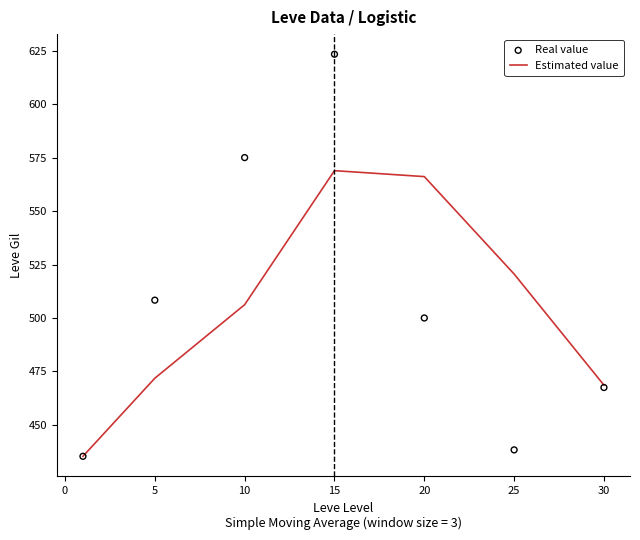

Which series reaches the minimum Y coordinate?

Estimated value